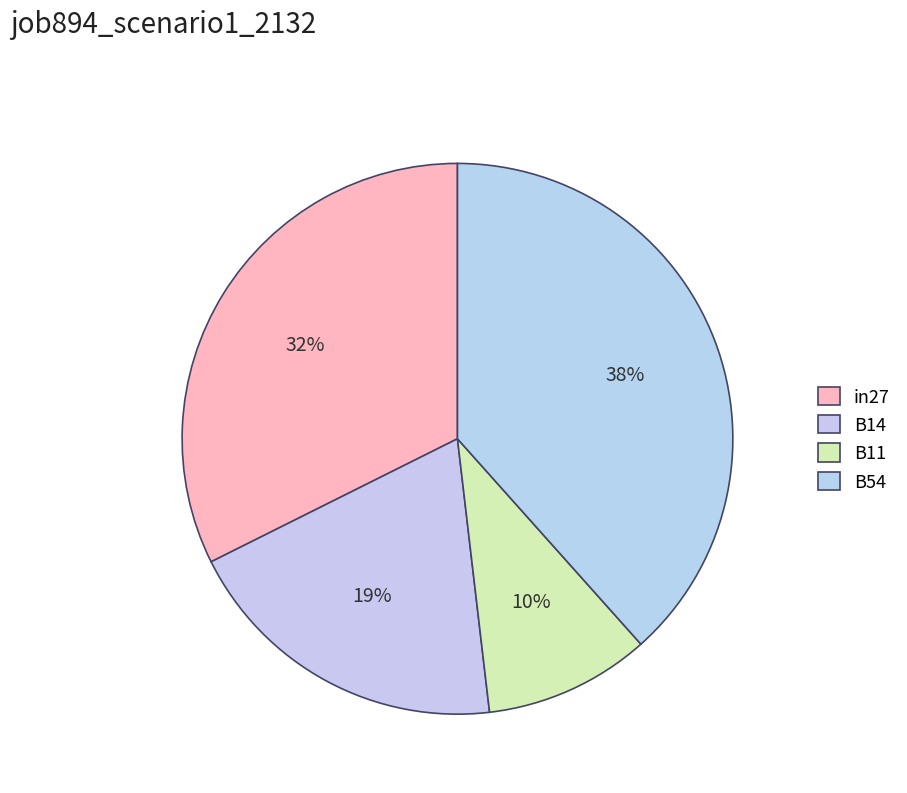

How many segments does this pie chart have?

4